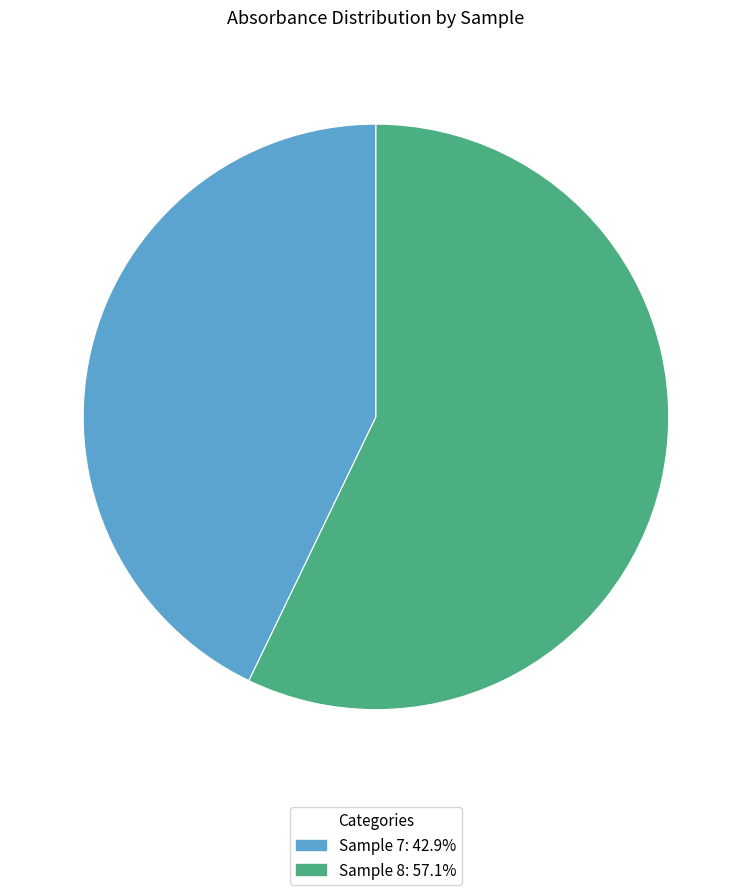

Rank the categories by value from highest to lowest.

Sample 8, Sample 7